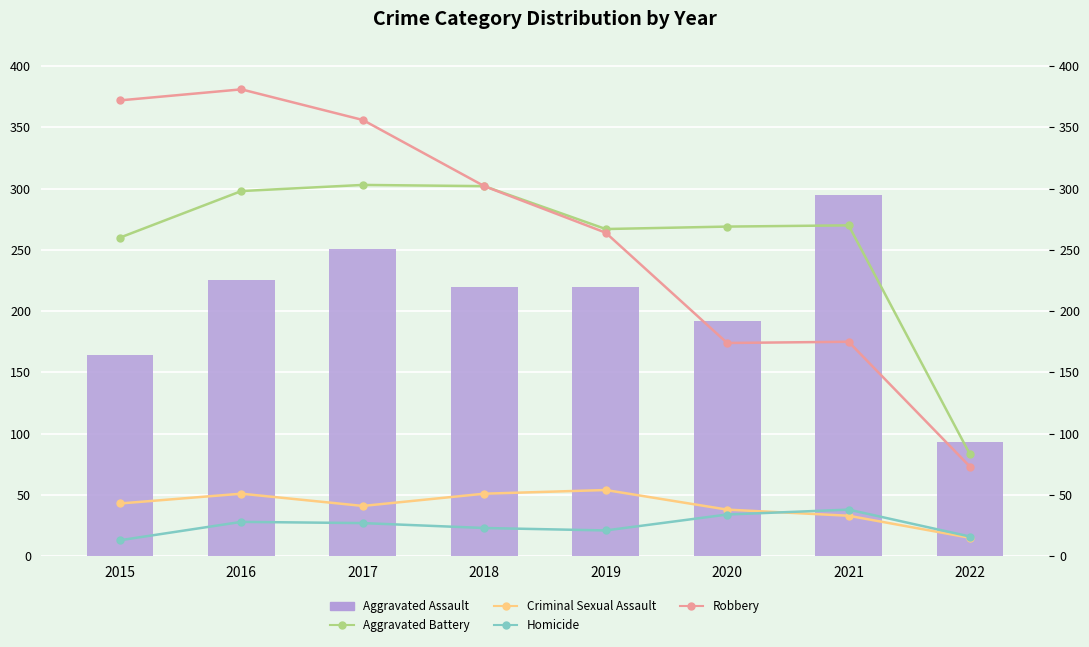

Is it true that Criminal Sexual Assault equals 80 at 2019?

False